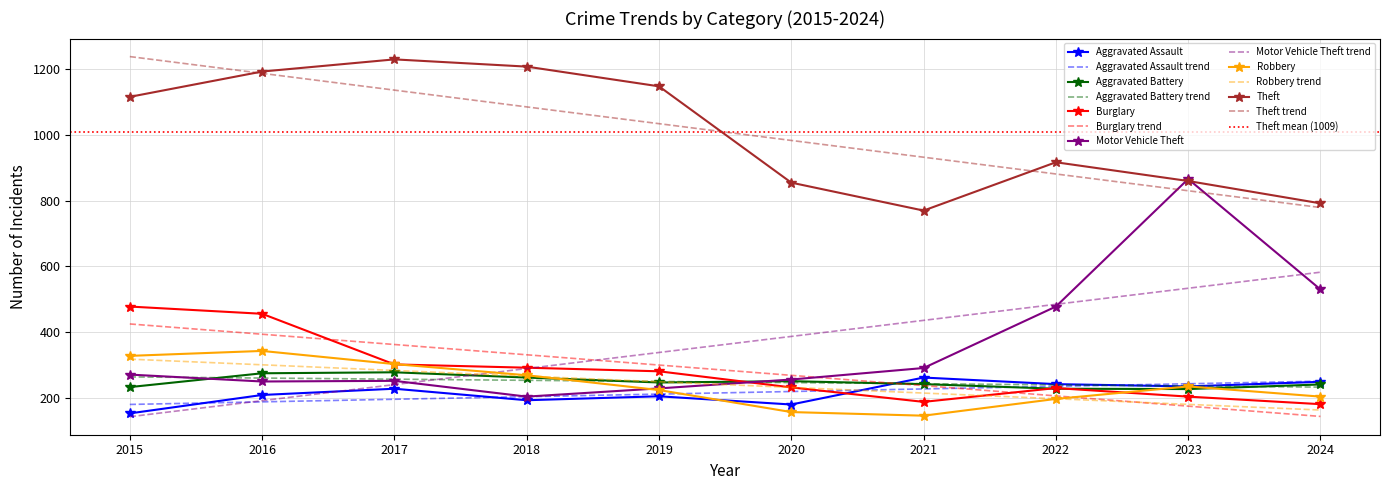

What is the sum of the Theft values at 2015 and 2023?

1976.0